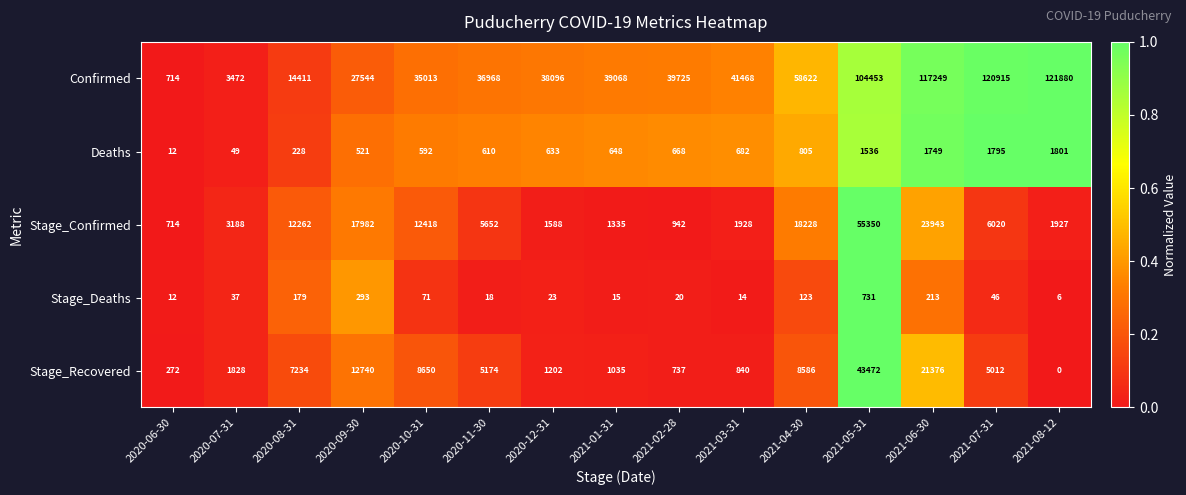

What is the average value of the Confirmed series?

53307